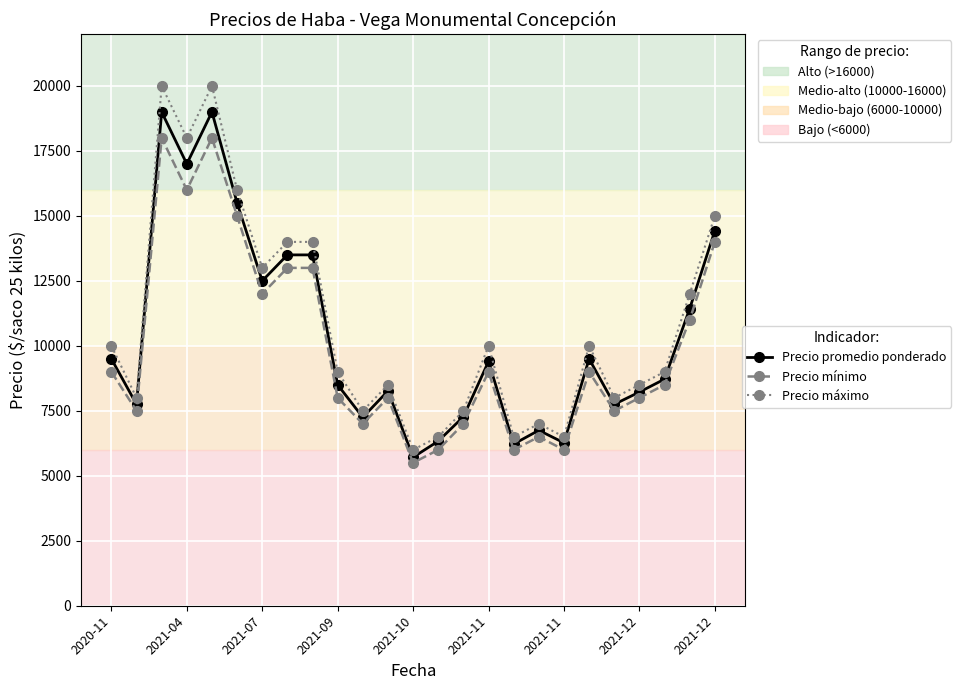

True or false: Precio máximo and Precio mínimo intersect in this chart.

False